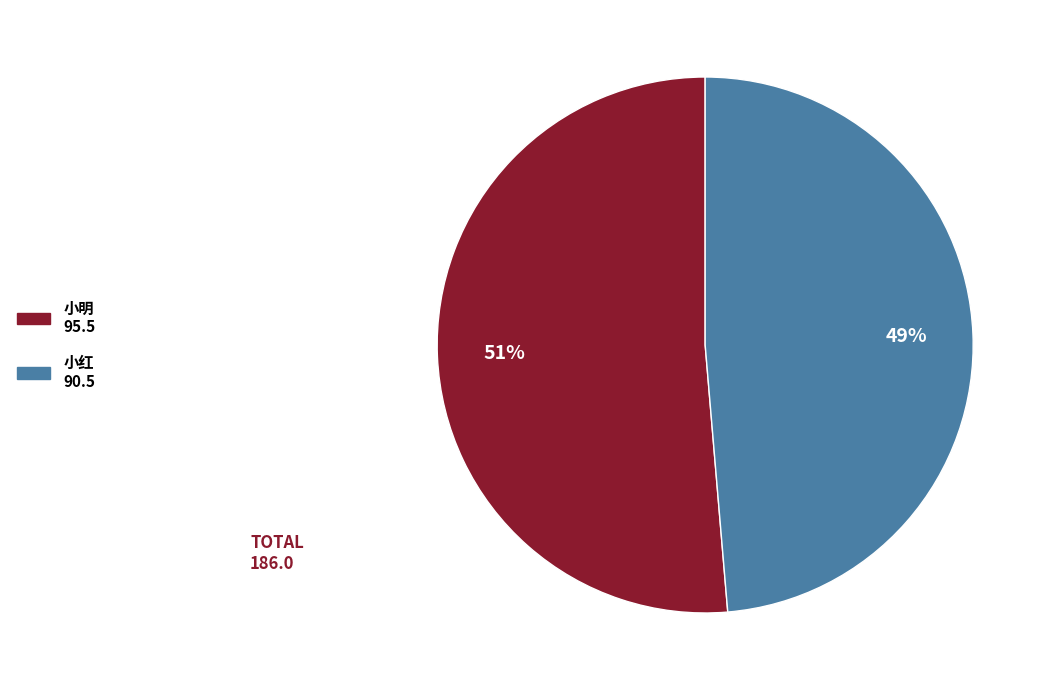

Do 小明 and 小红 together represent more than half of the pie?

Yes